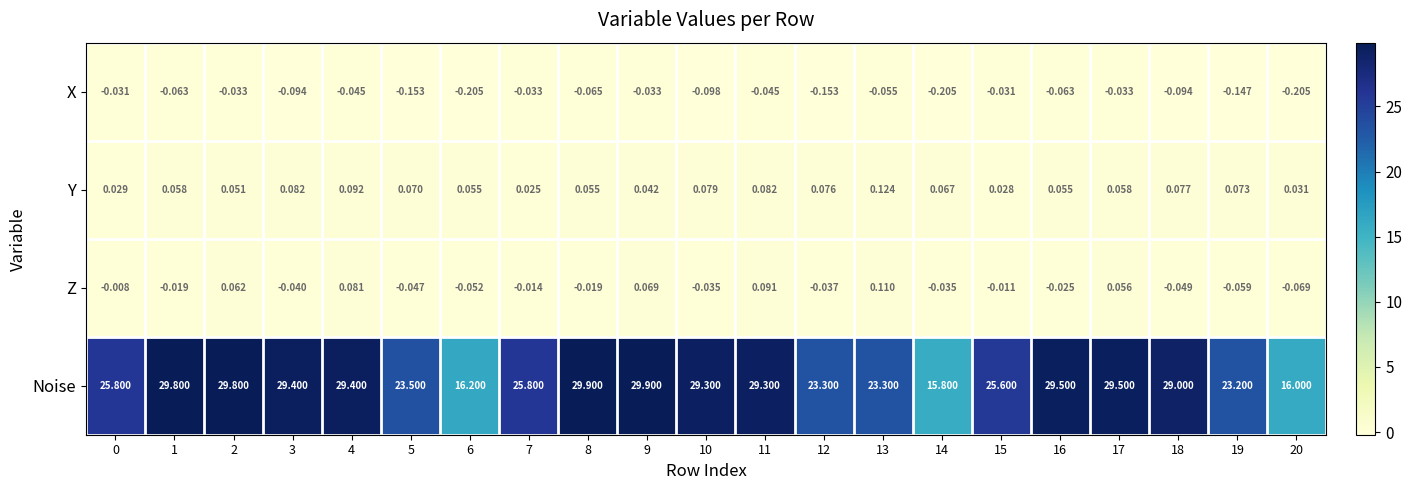

At 18, list the series in order from largest to smallest.

Noise, Y, Z, X